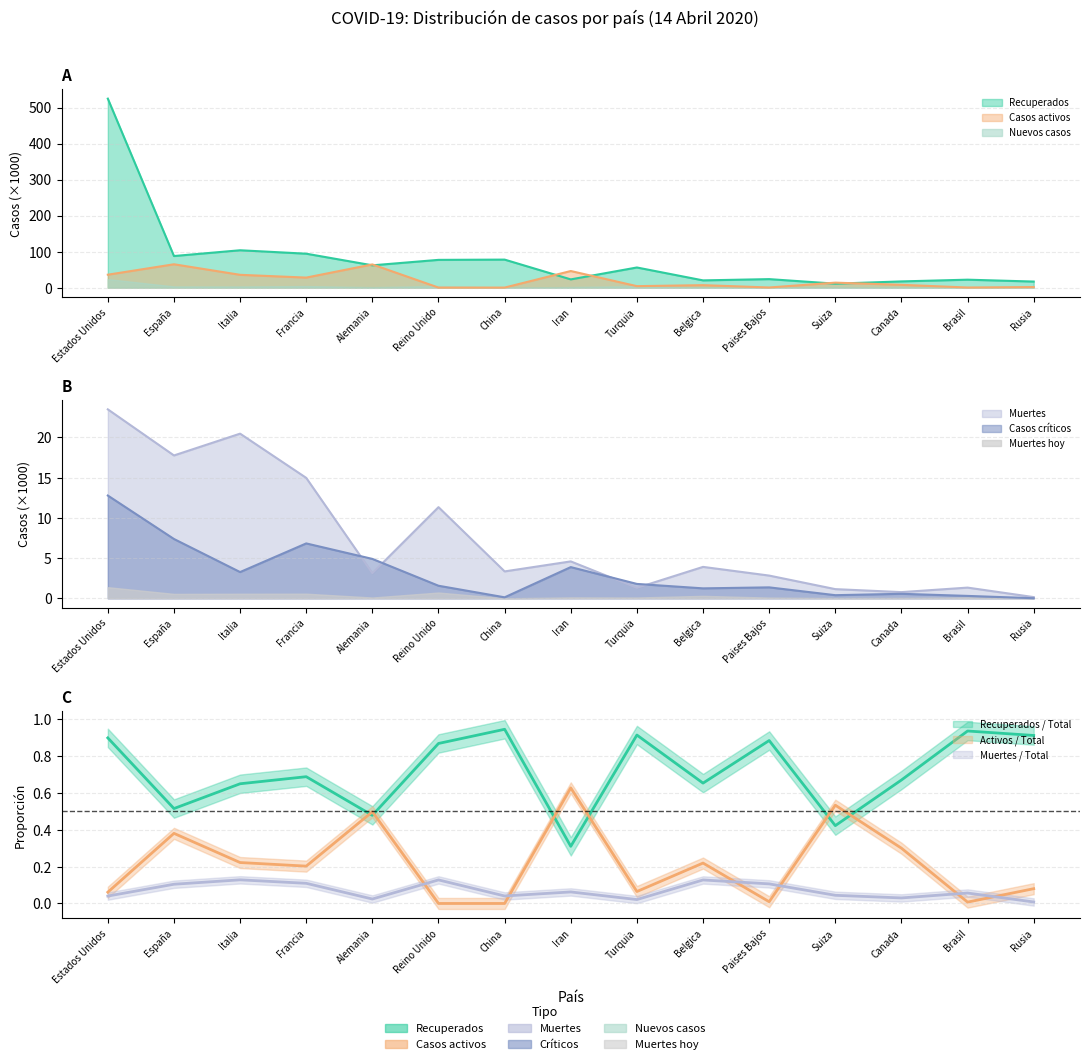

Where do Recuperados and Casos activos first cross each other?

Francia and Alemania